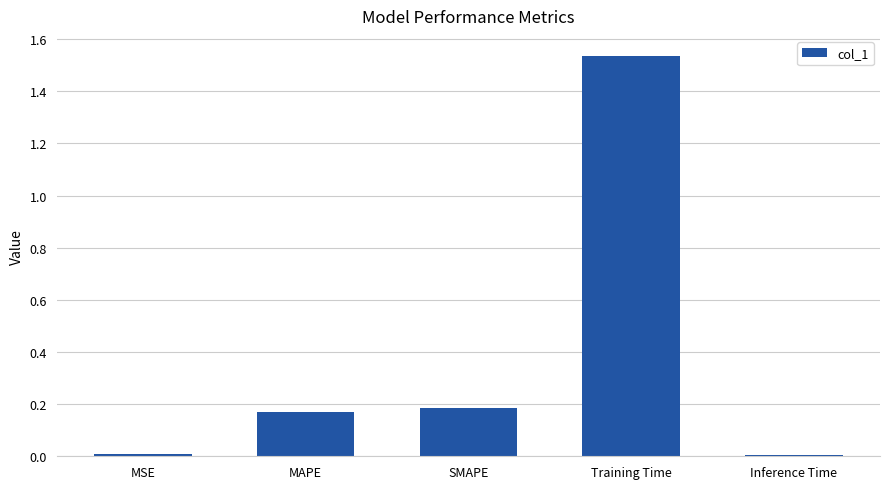

Is it true that the value at MAPE is 0.2?

True